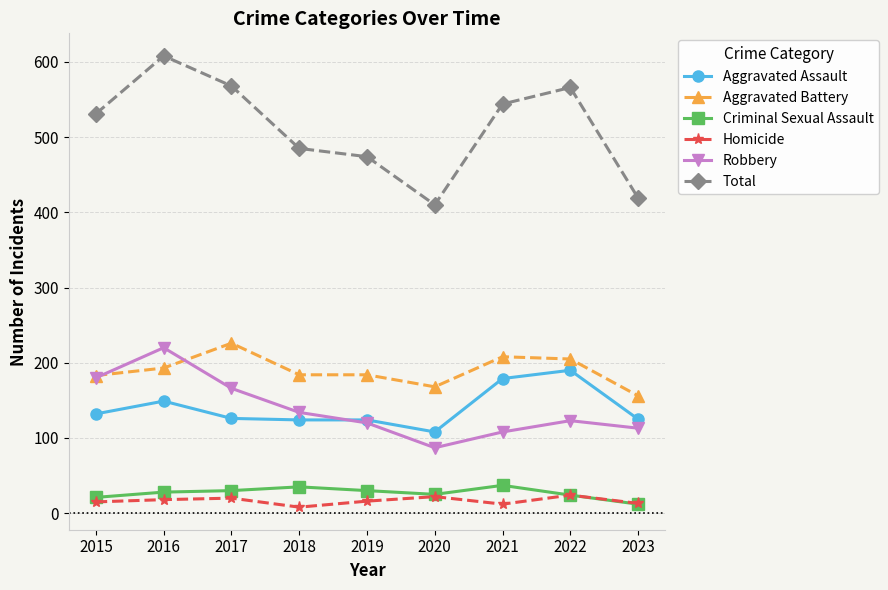

True or false: Total and Criminal Sexual Assault cross at least once.

False